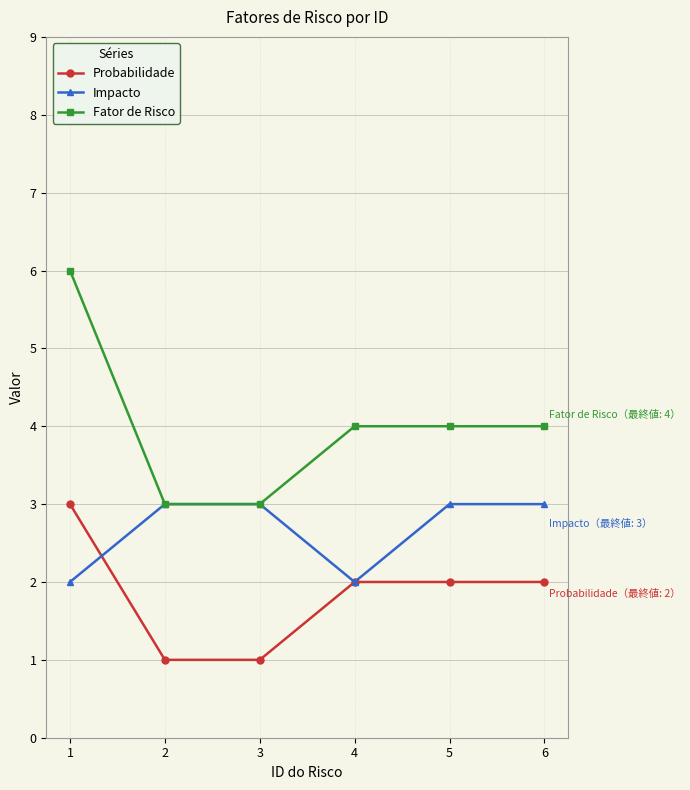

Which category has the highest value across all series?

1